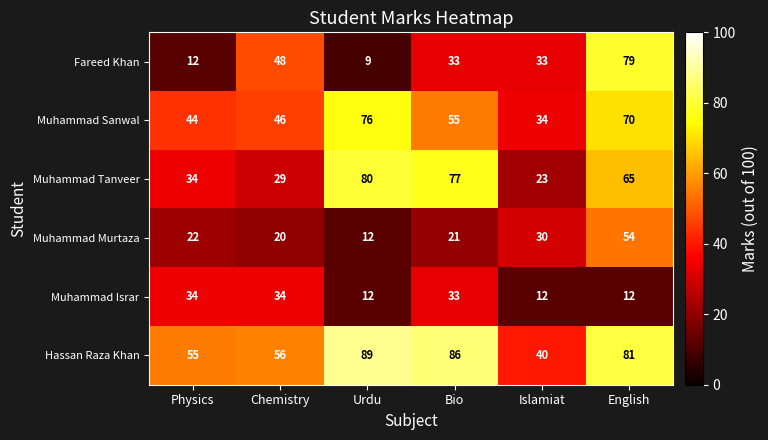

What is the total value across all series at Bio?

305